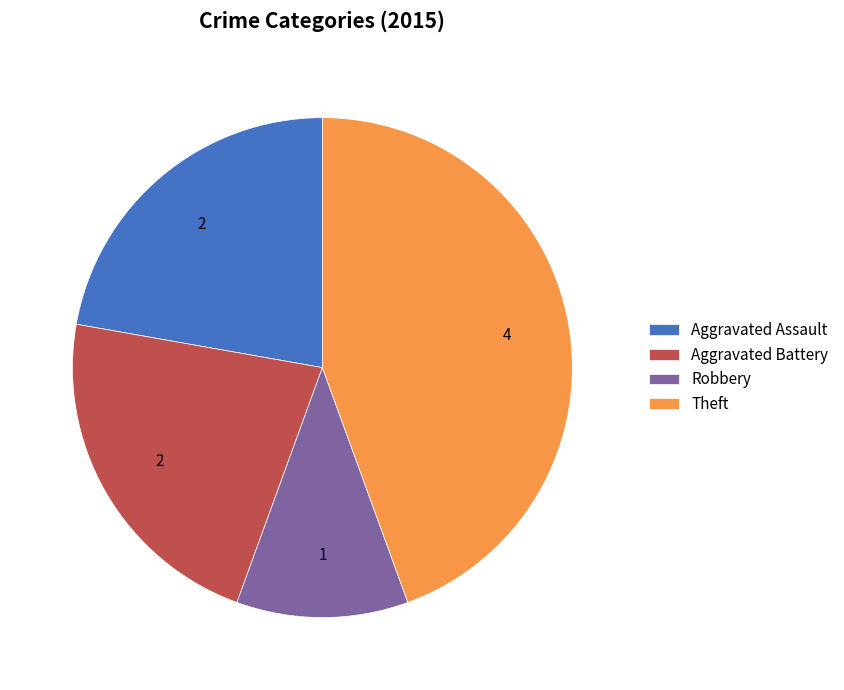

How many segments does this pie chart have?

4